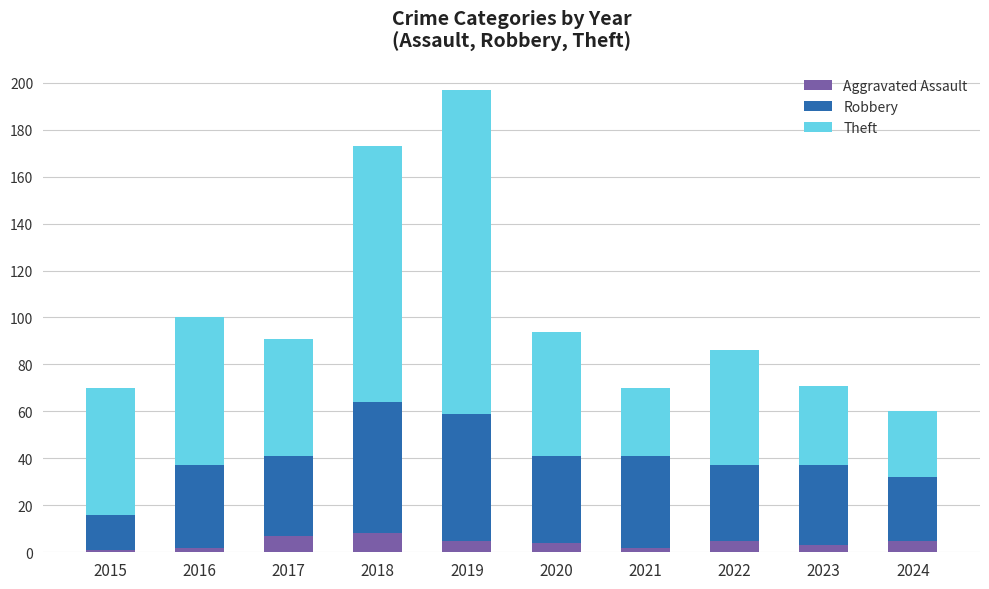

What is the average value of the Aggravated Assault series?

4